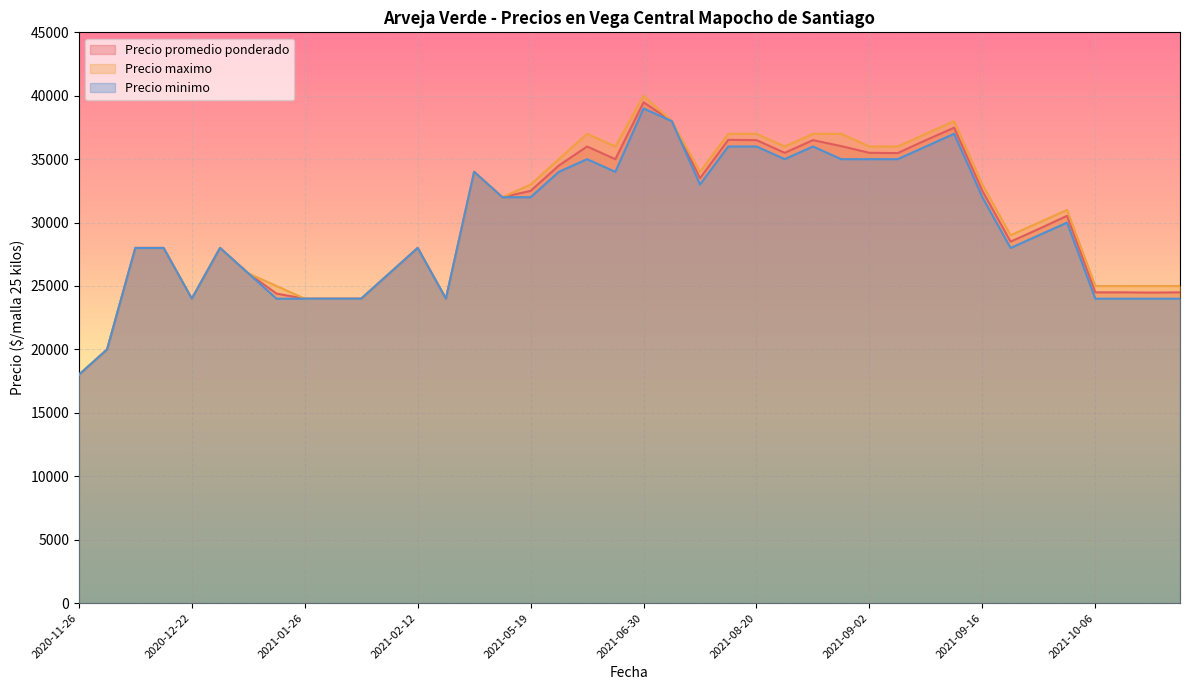

What value does the Precio promedio ponderado series have at 2020-12-22, to the nearest 100?

24000